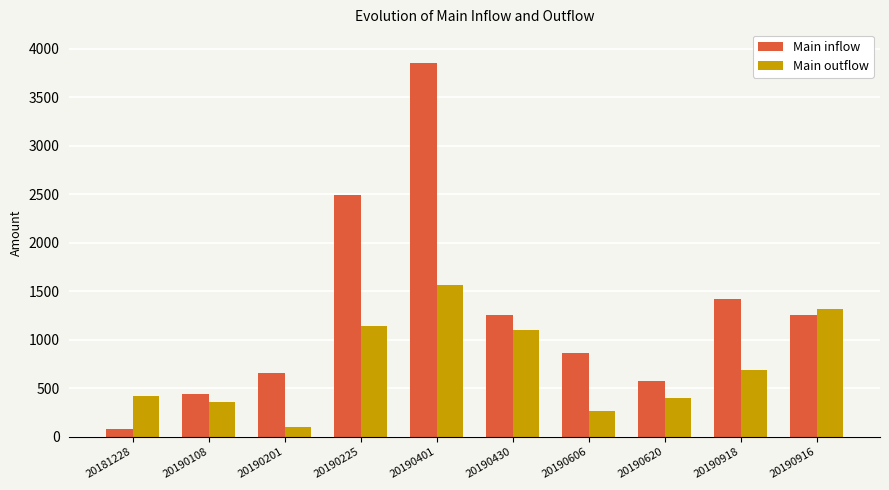

Where is Main outflow nearest to the value 831?

20190918